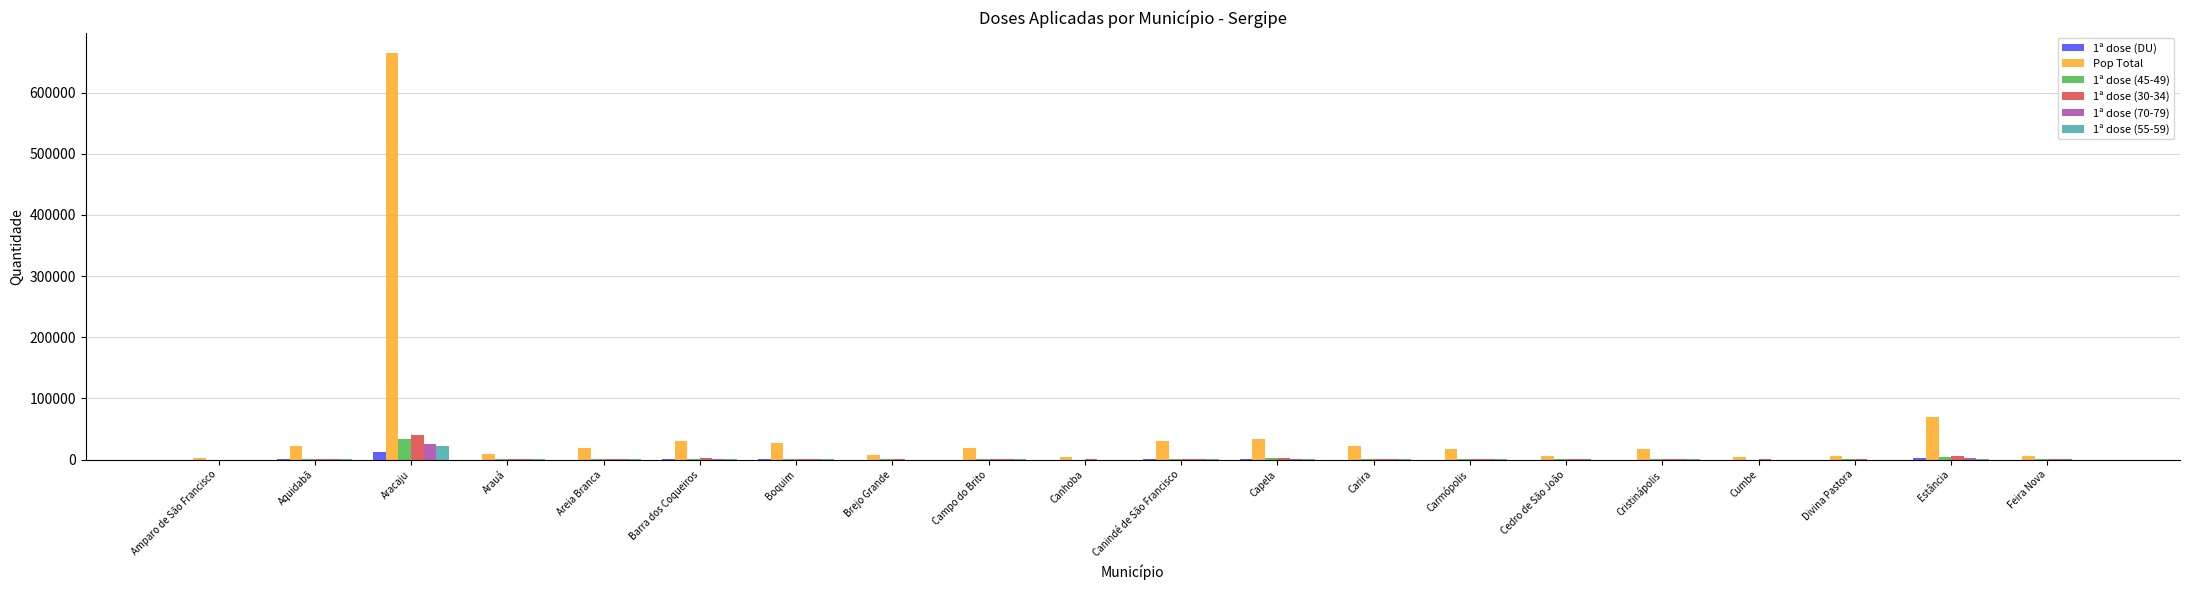

What value does the 1ª dose (30-34) series have at Aracaju, to the nearest 50?

39800